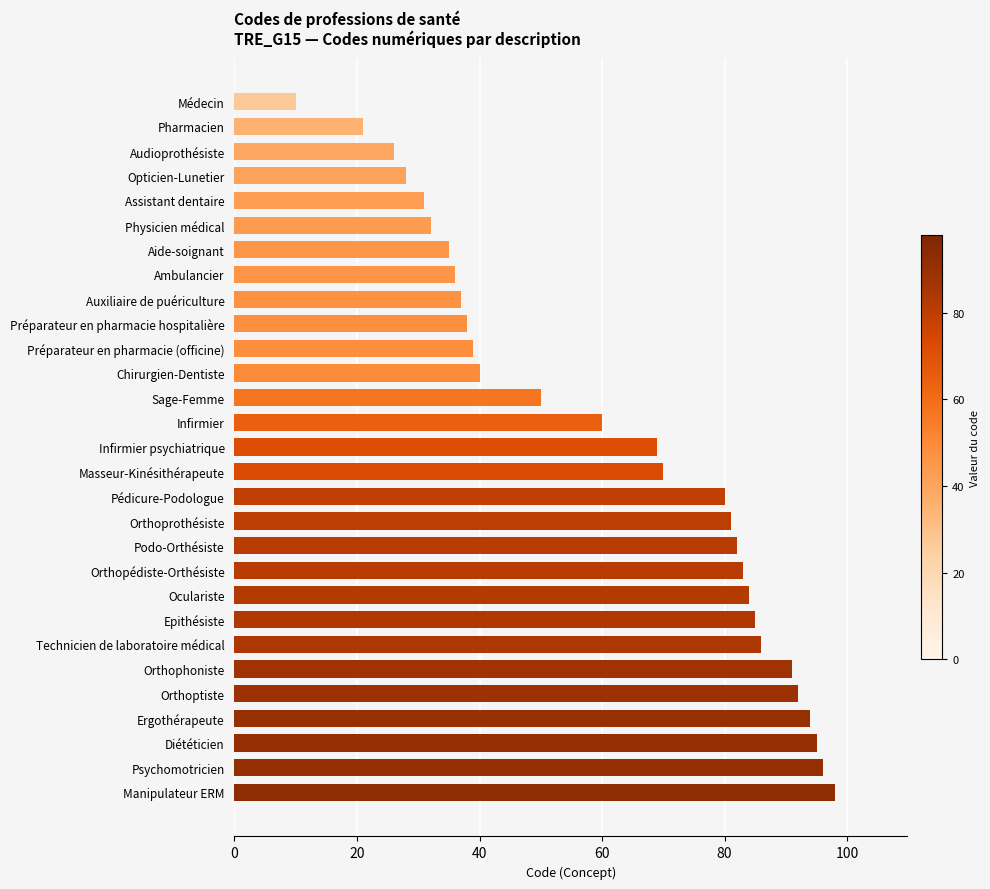

True or false: the data shows 123 at Masseur-Kinésithérapeute.

False